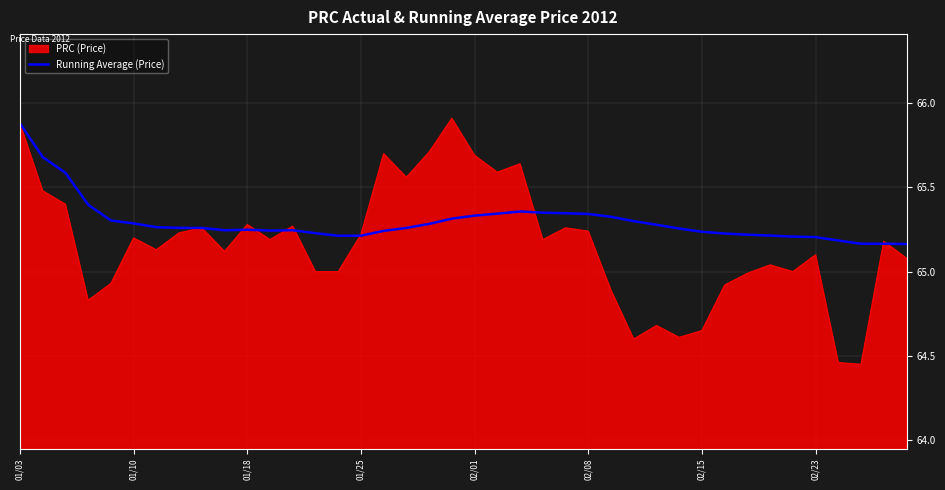

Which series has the largest total across all categories?

Running Average (Price)